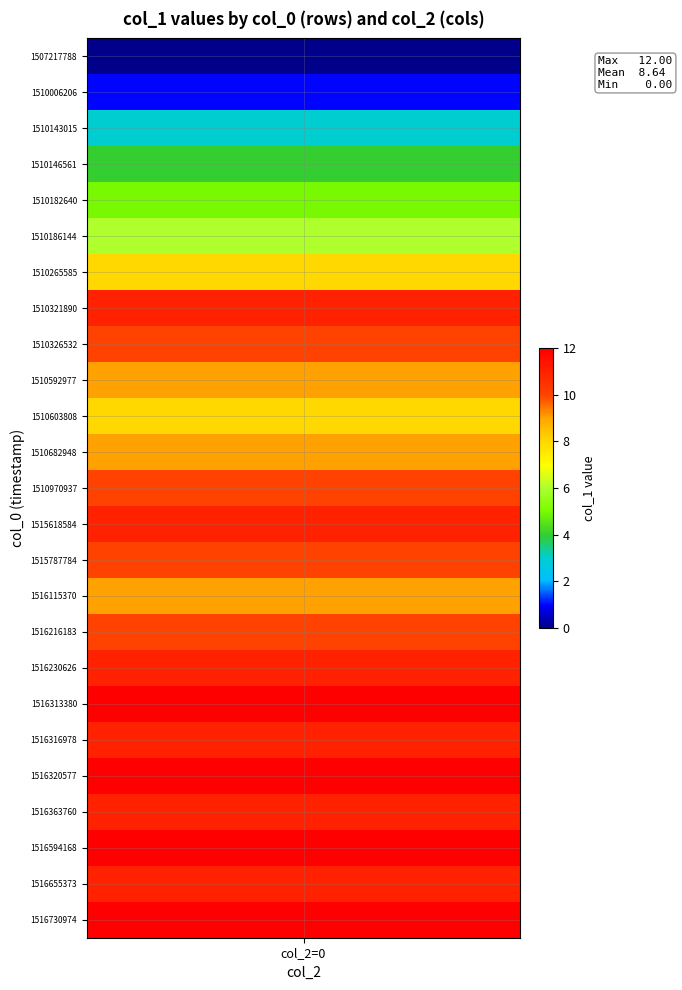

What is the difference between the second highest and second lowest values in the 1 series?

11